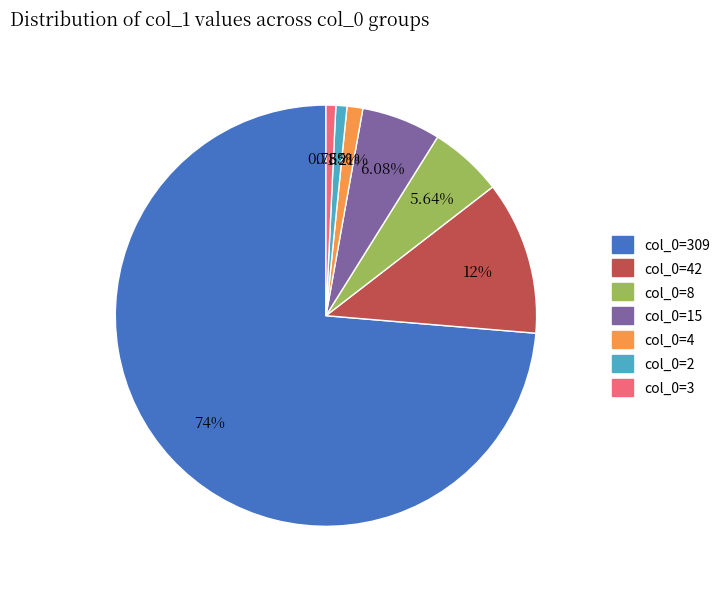

Is there any slice that represents more than half of the pie?

Yes